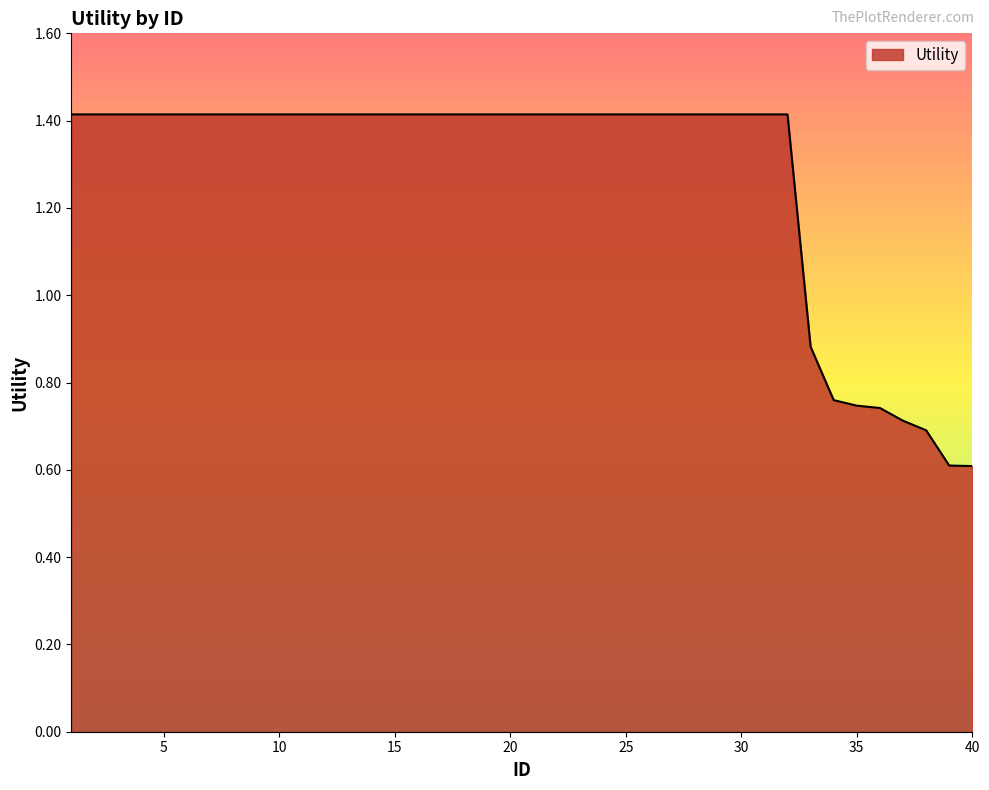

What is the maximum value shown in the chart?

1.4